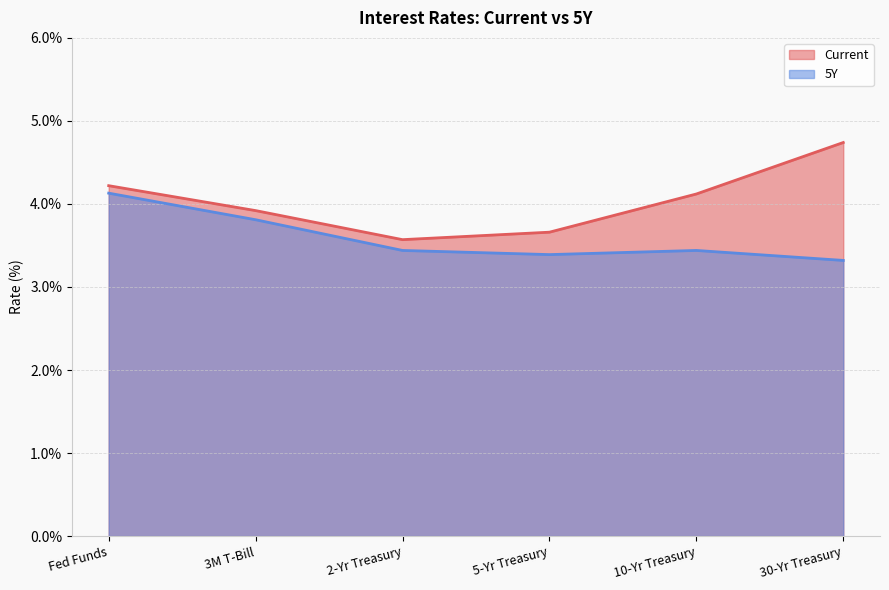

What is the average value of the Current series?

4.0